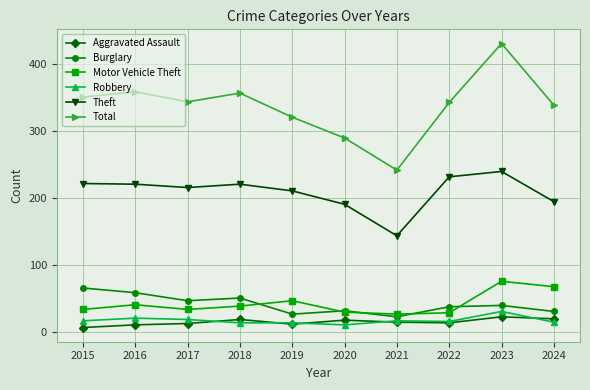

Which series has the largest total across all categories?

Total